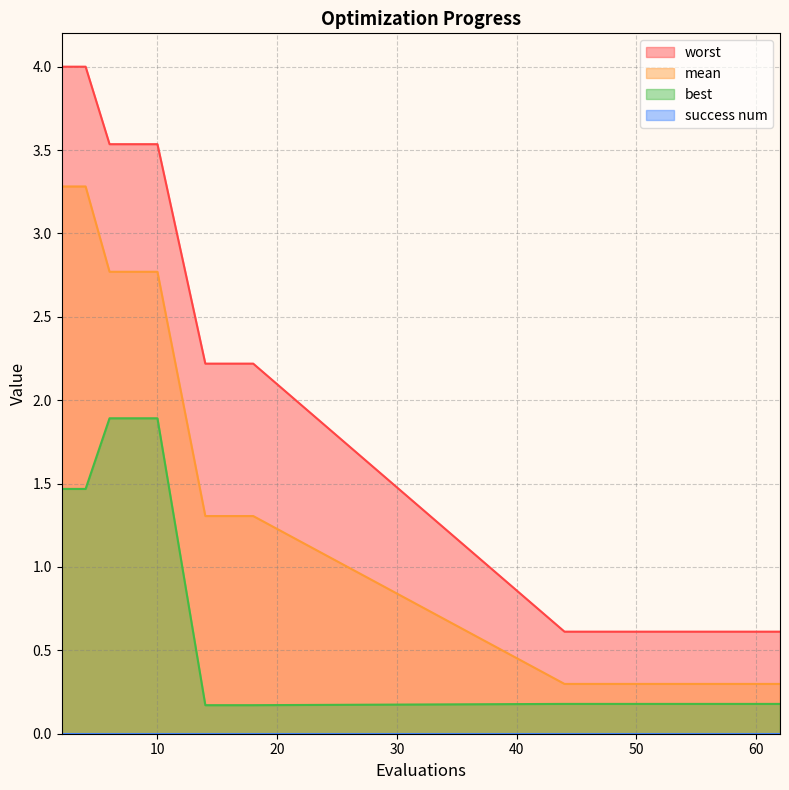

Is the value of mean at 12 greater than the value of worst at 8?

No